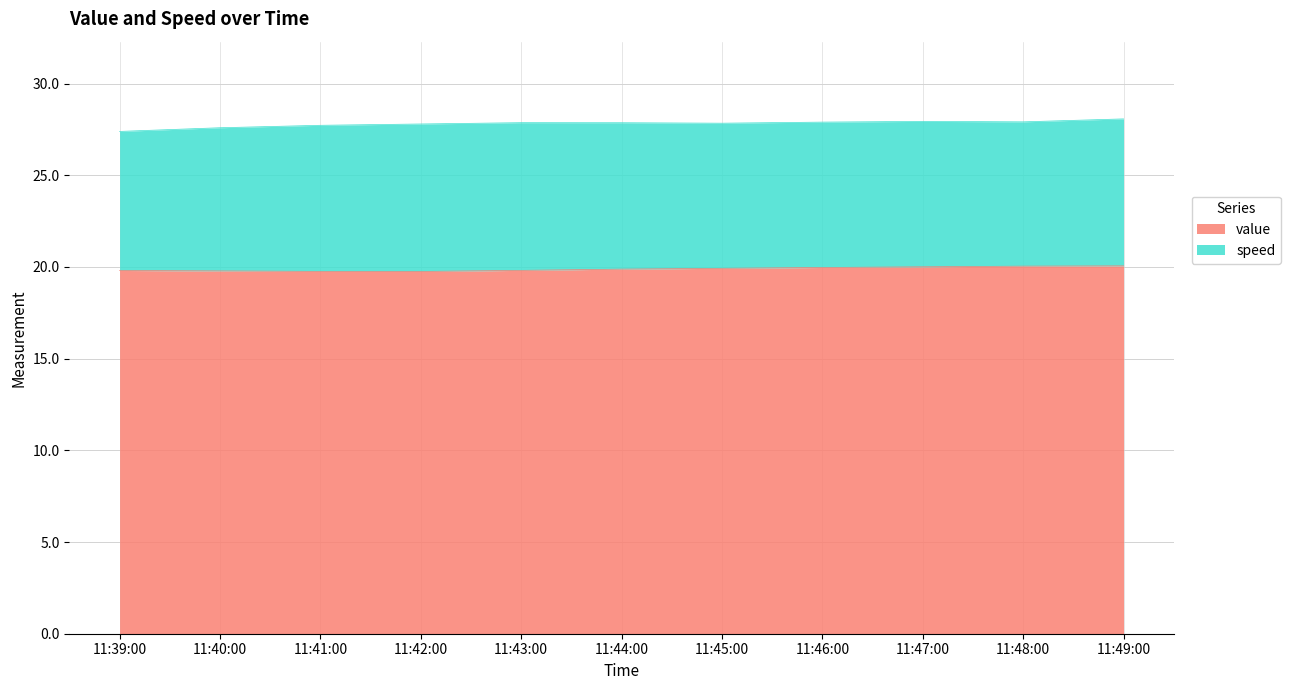

What is the sum of all values?

218.8